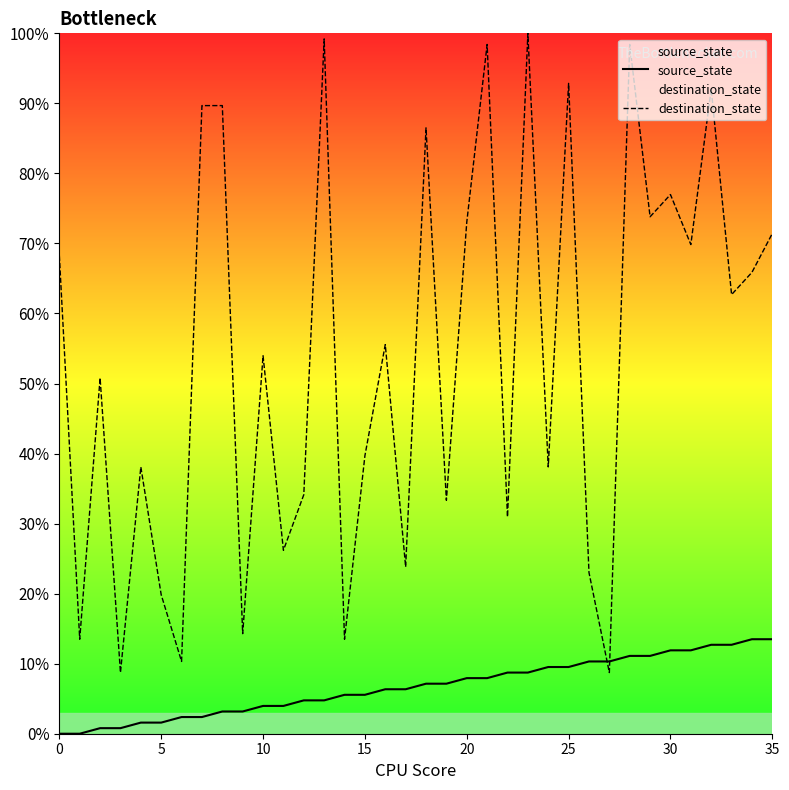

Between which two adjacent categories do source_state and destination_state first intersect?

26 and 27